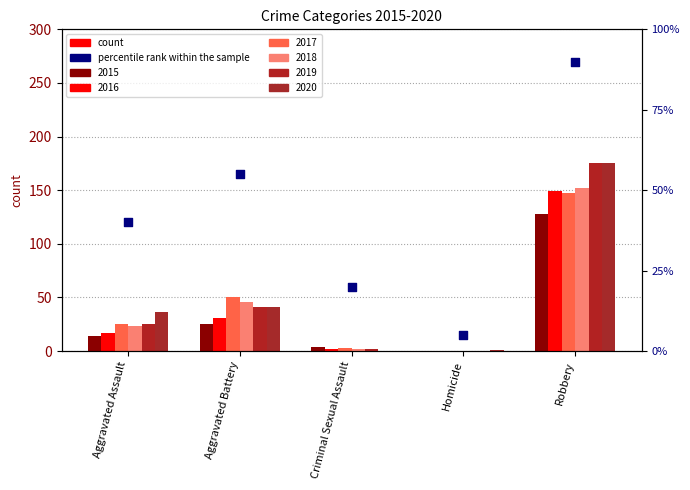

What is the change in value from Aggravated Assault to Criminal Sexual Assault?

-20